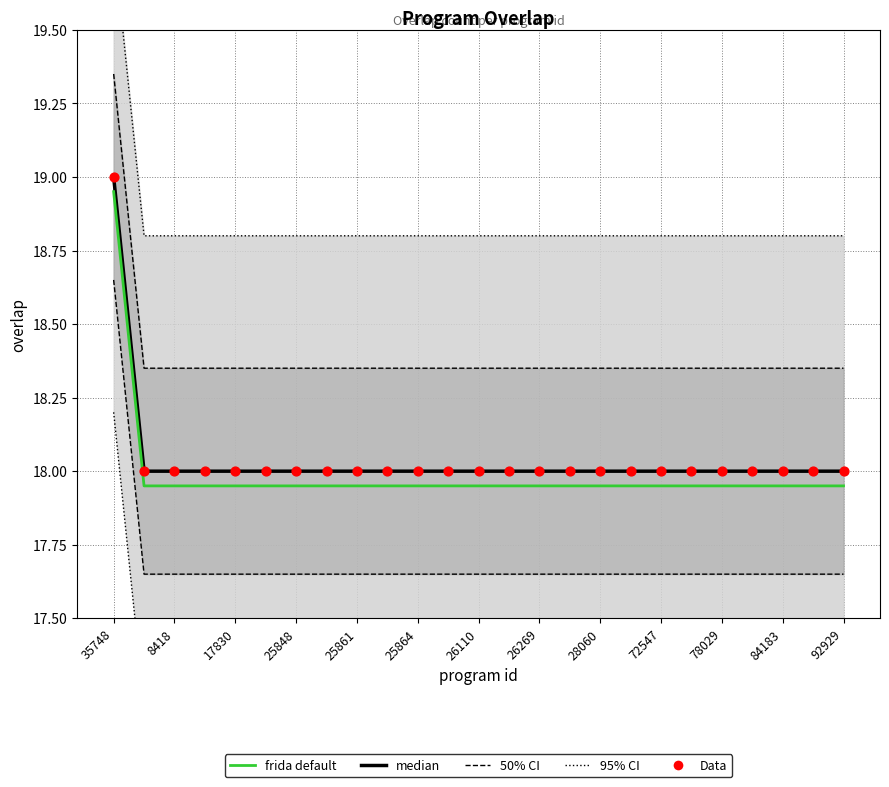

At which category is the sum across all series the highest?

35748